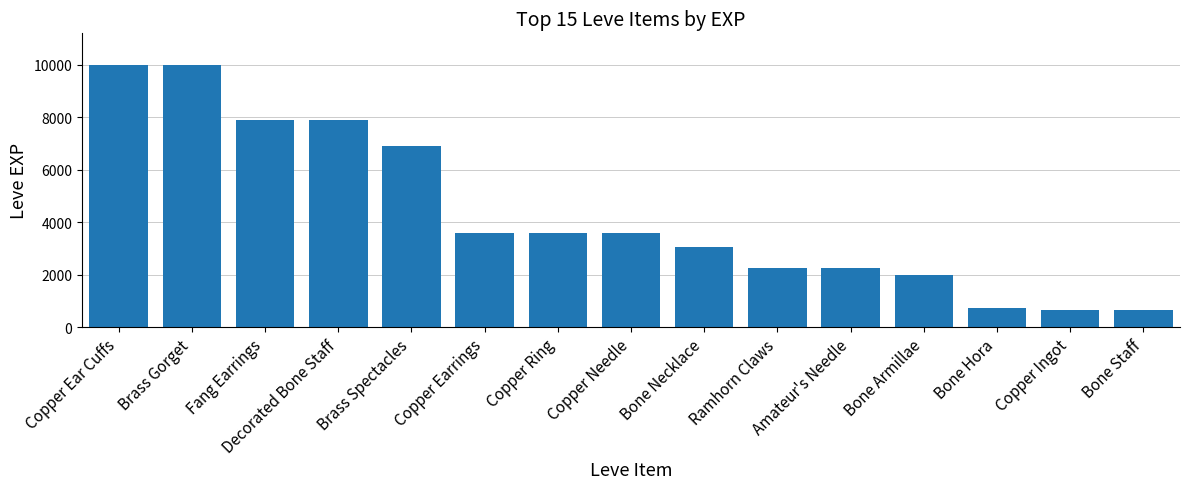

What is the sum of the values at Bone Armillae and Bone Necklace?

5020